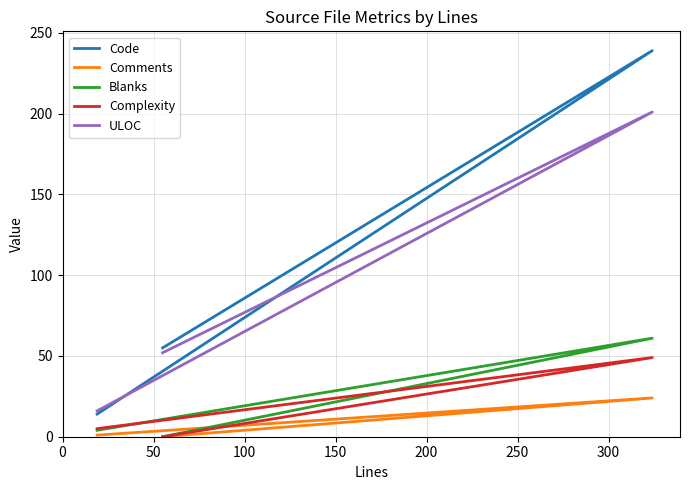

True or false: Comments has a value of 37 at 50.

False